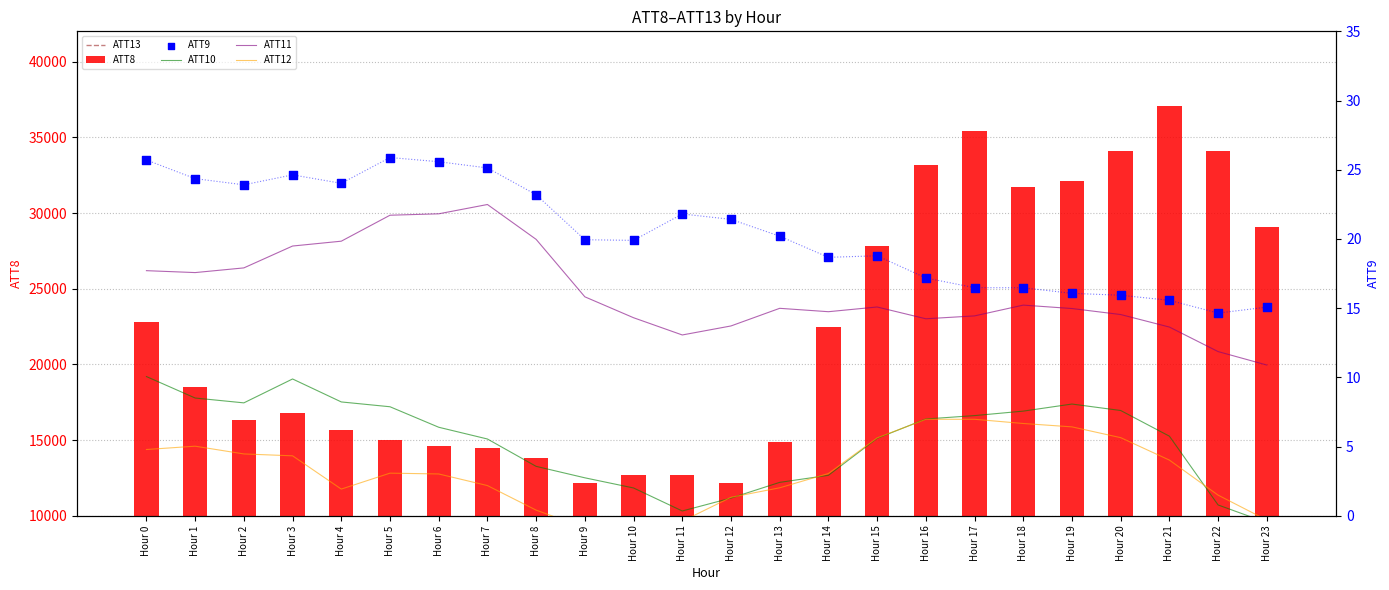

At which category is the sum across all series the highest?

Hour 21